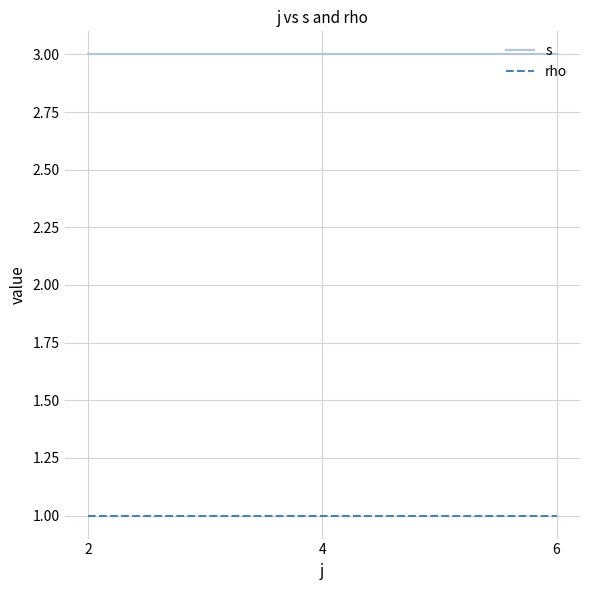

Reading left to right, transcribe all the data shown in this chart.

s: 2=3	4=3	6=3
rho: 2=1	4=1	6=1